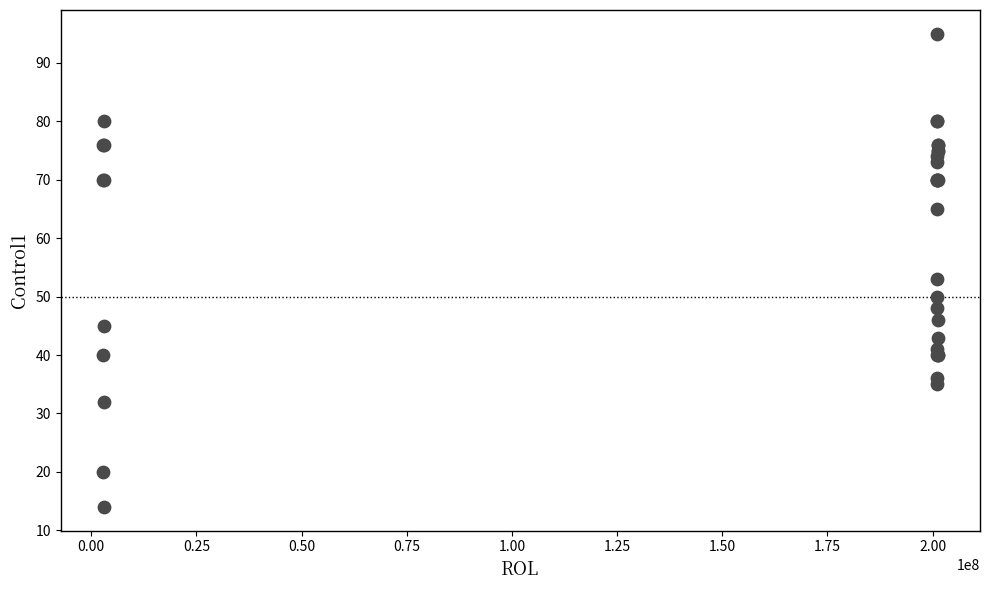

What Y value in the scatter plot is closest to 54?

53